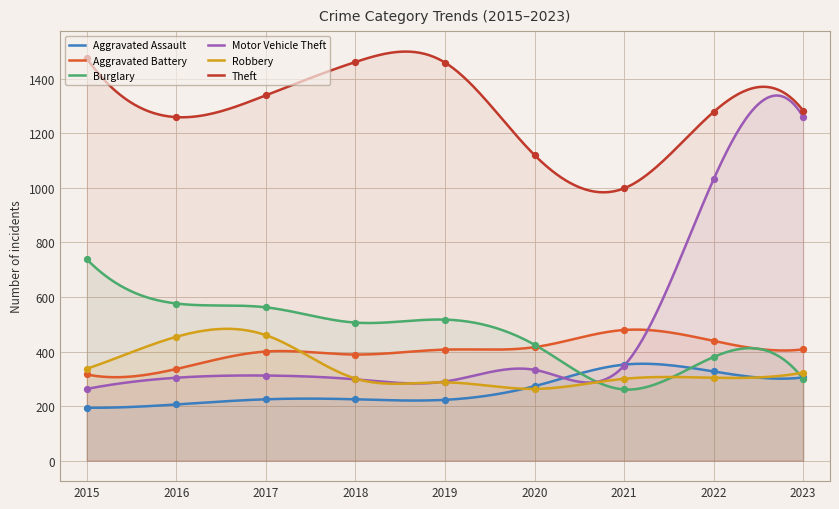

Which series has the largest Y range (max minus min)?

Motor Vehicle Theft